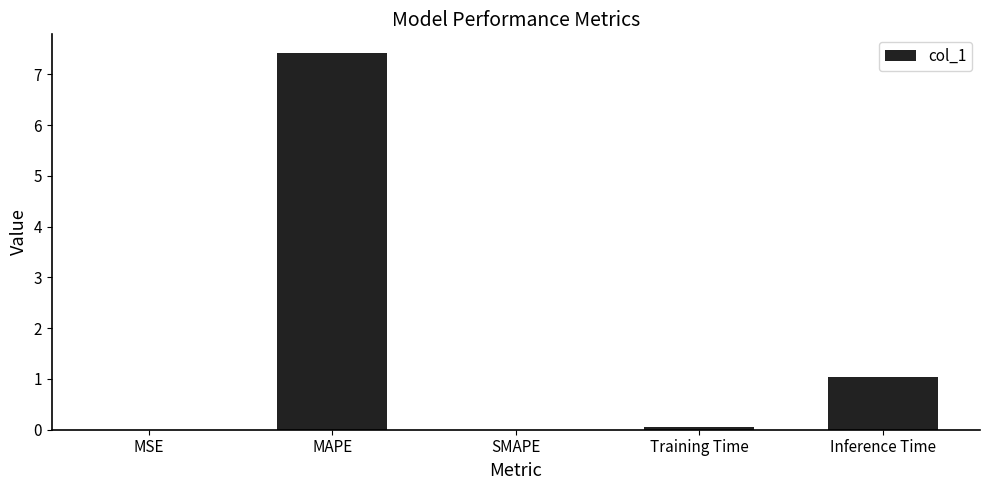

The value at SMAPE is -3.7. True or false?

False